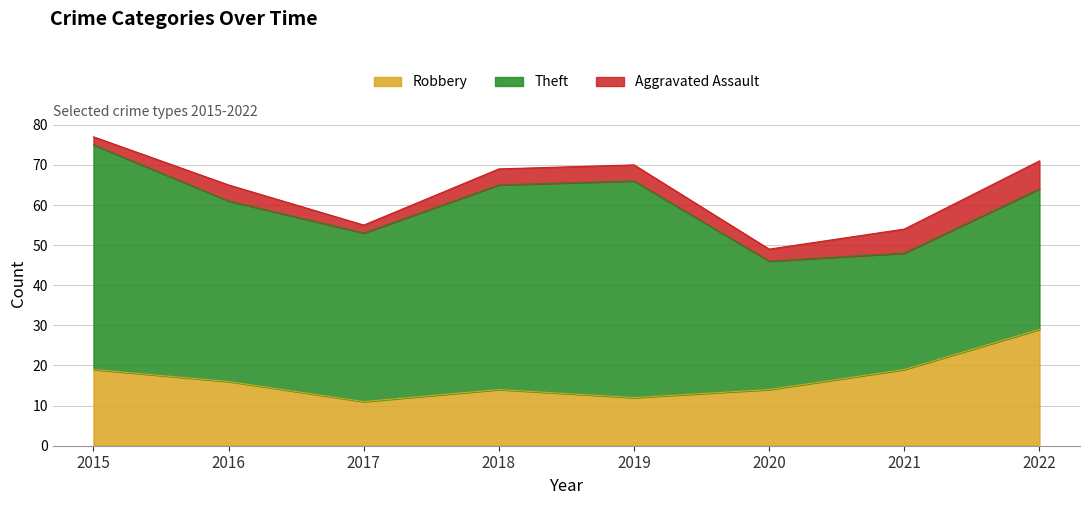

What is the value of the Theft point at the 5th from the left?

54